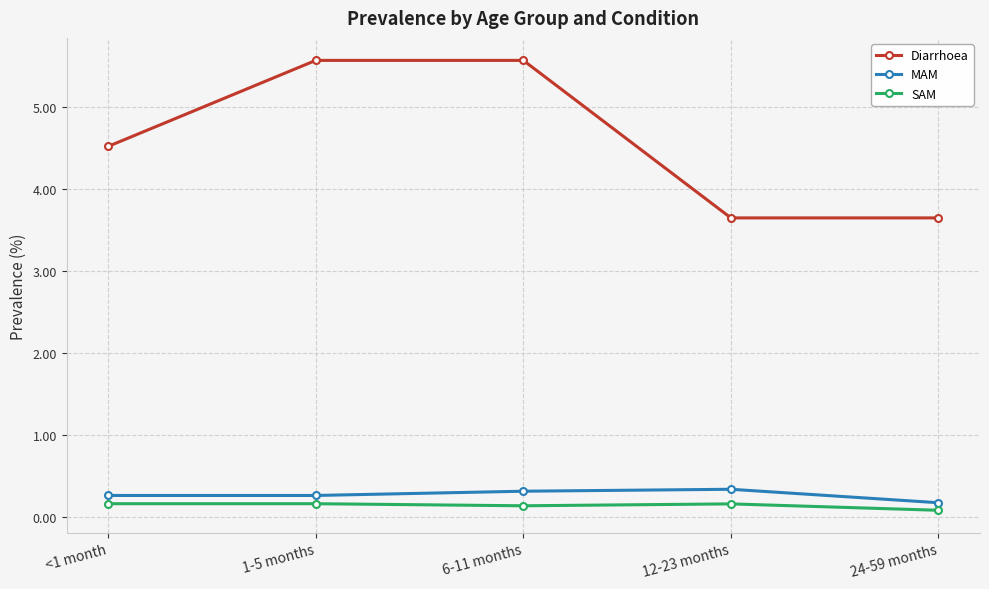

True or false: SAM and MAM cross at least once.

False